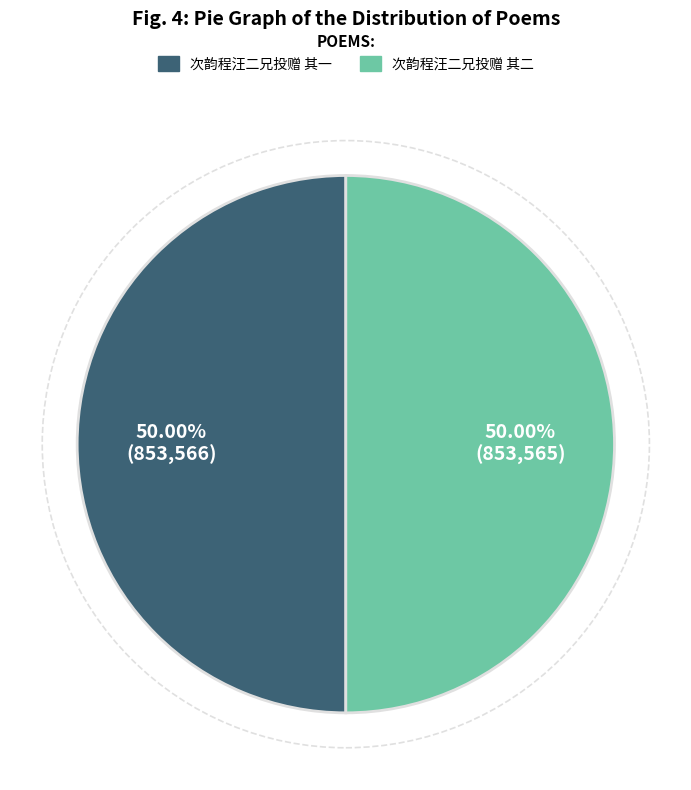

Approximately how many times larger is the value at 次韵程汪二兄投赠 其二 compared to 次韵程汪二兄投赠 其一?

1.0